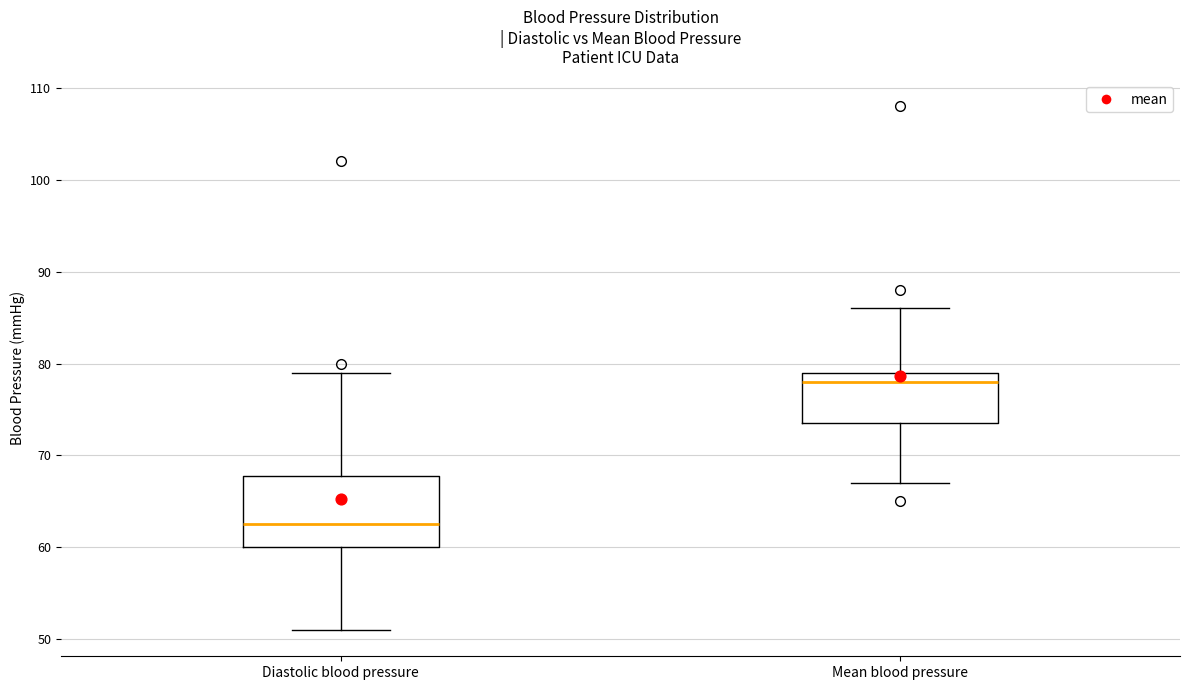

Where does the median line of the box for Mean blood pressure sit on the y-axis? The values are not printed on the chart, so give them approximately, as read against the axis.

78